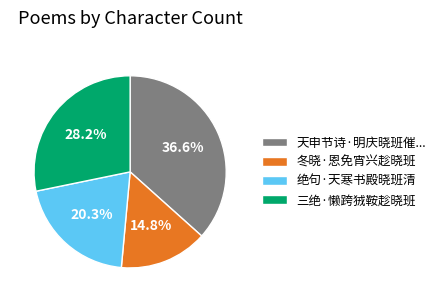

Which has a higher value, 三绝·懒跨狨鞍趁晓班 or 绝句·天寒书殿晓班清?

三绝·懒跨狨鞍趁晓班